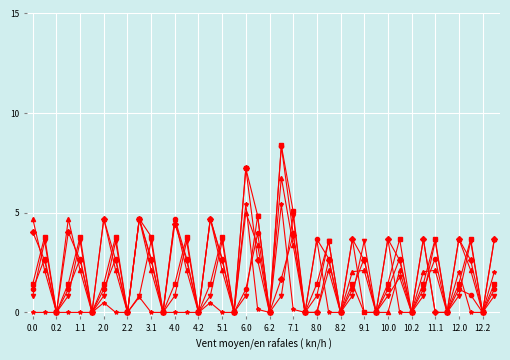

What is the maximum value shown in the chart?

8.4